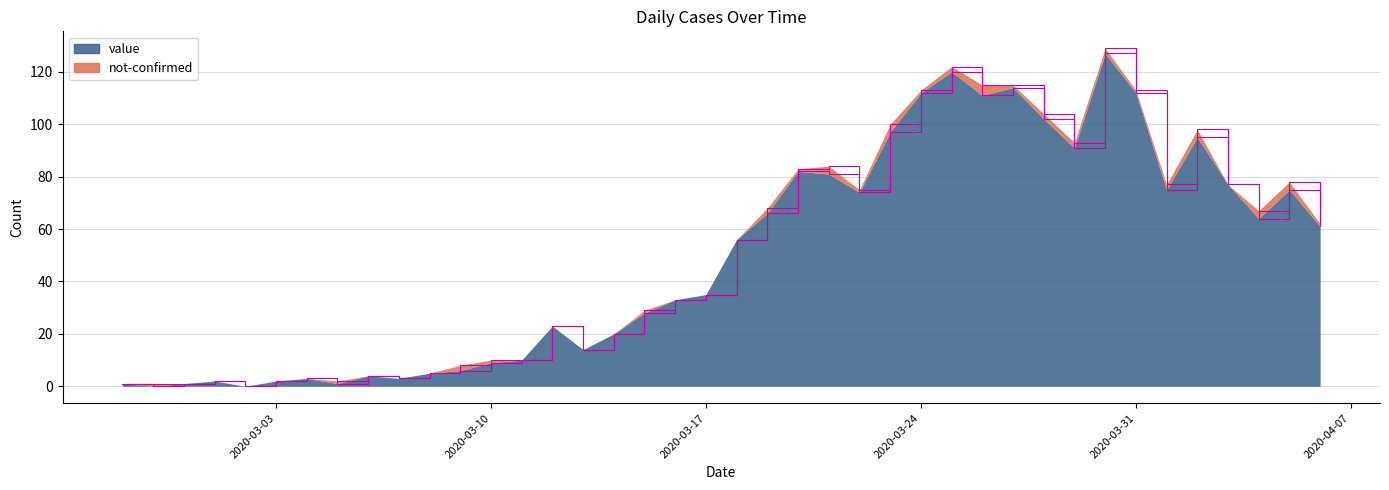

What is the difference between the maximum and second lowest values?

127